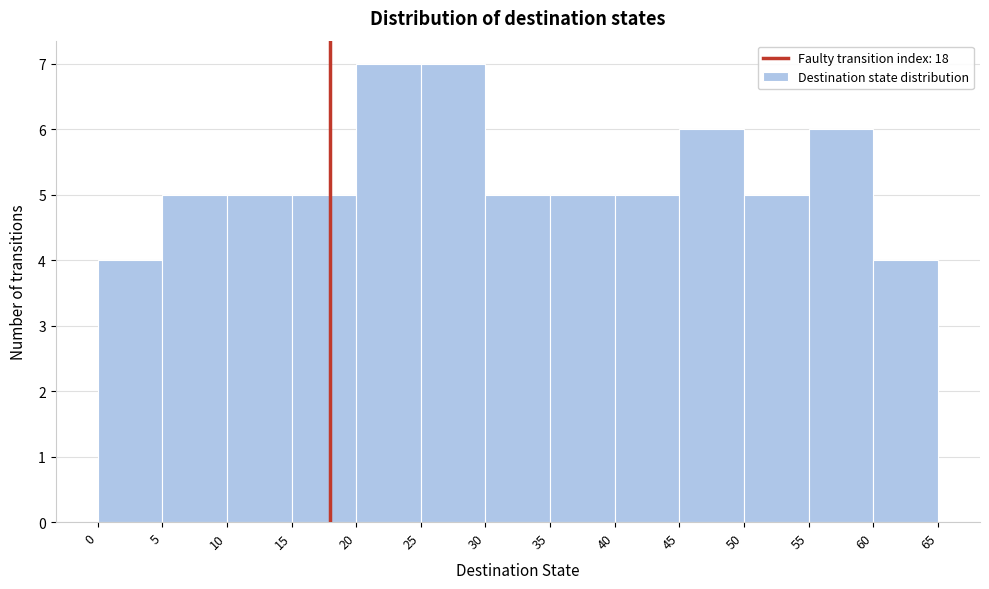

Reading left to right, list every bar in this chart as the range it spans on the x-axis followed by its height. The values are not printed on the chart, so give them approximately, as read against the axis.

0 to 5: 4
5 to 10: 5
10 to 15: 5
15 to 20: 5
20 to 25: 7
25 to 30: 7
30 to 35: 5
35 to 40: 5
40 to 45: 5
45 to 50: 6
50 to 55: 5
55 to 60: 6
60 to 65: 4